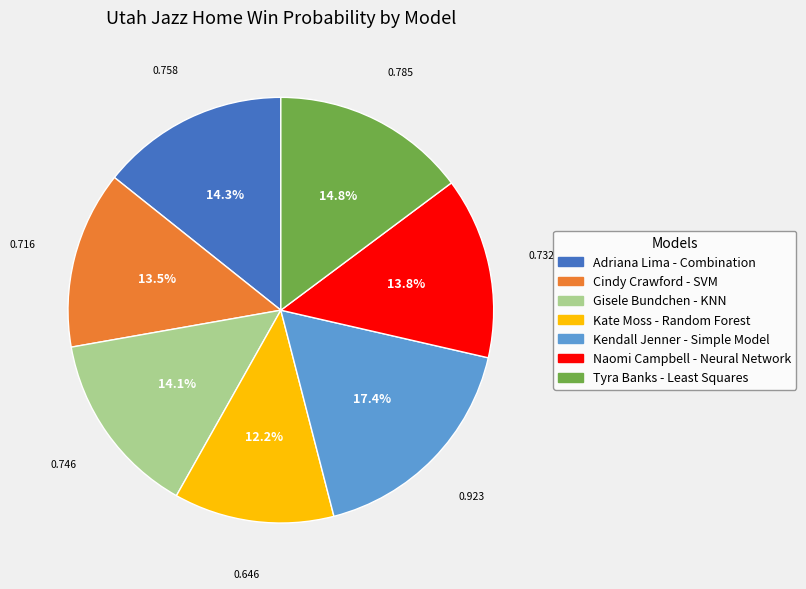

To the nearest percent, what is the average slice percentage?

14%